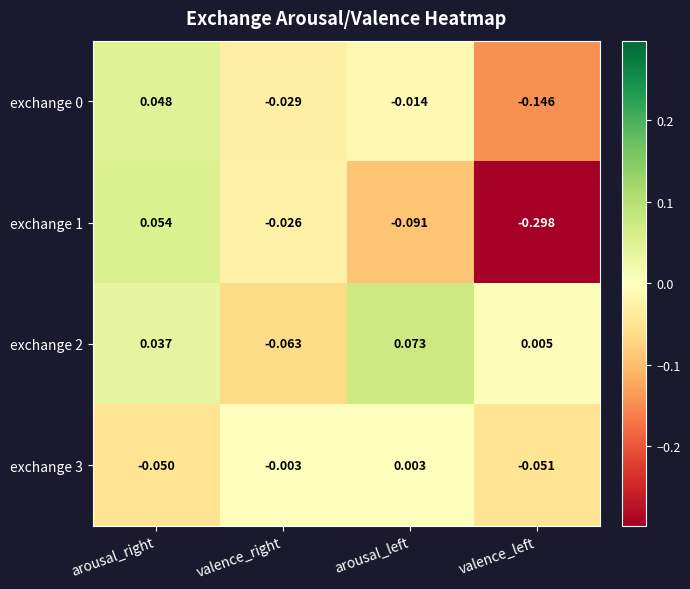

Where is exchange 3 nearest to the value 0?

valence_right